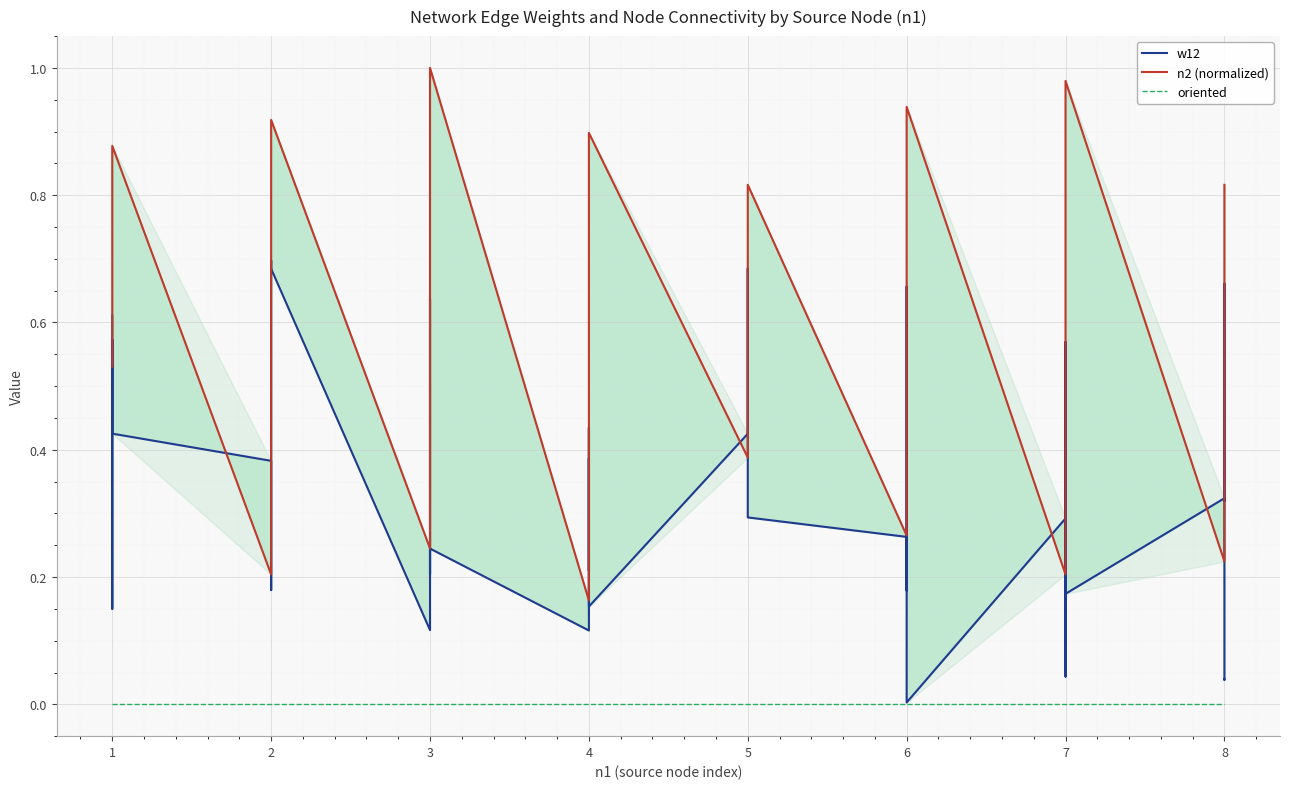

How many lines are shown in the chart?

3